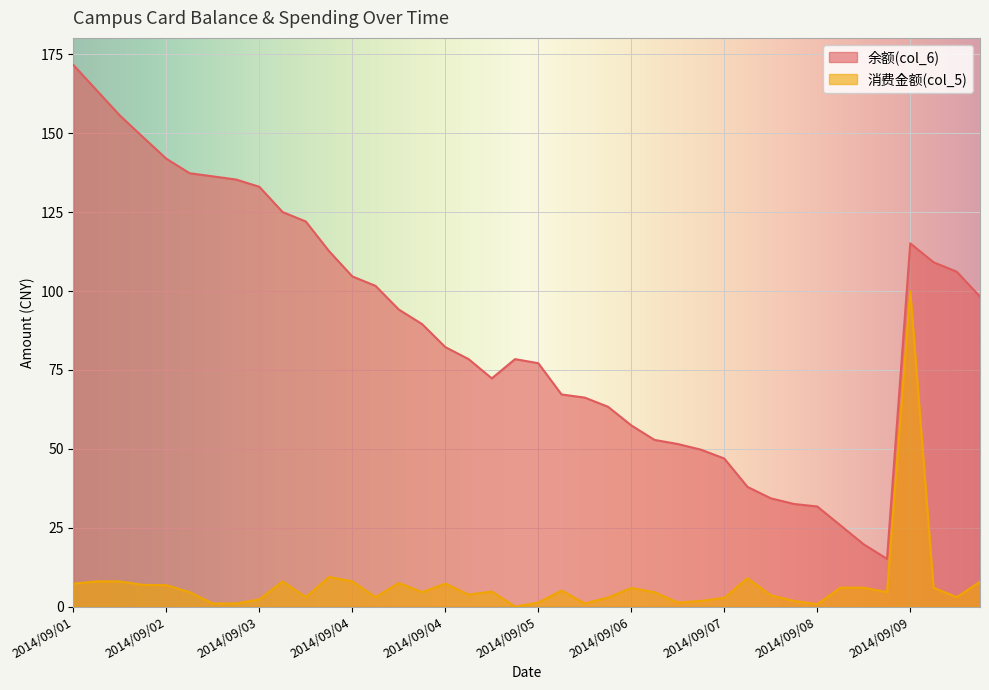

What is the total value across all series at 2014/09/03 17:06?

125.0